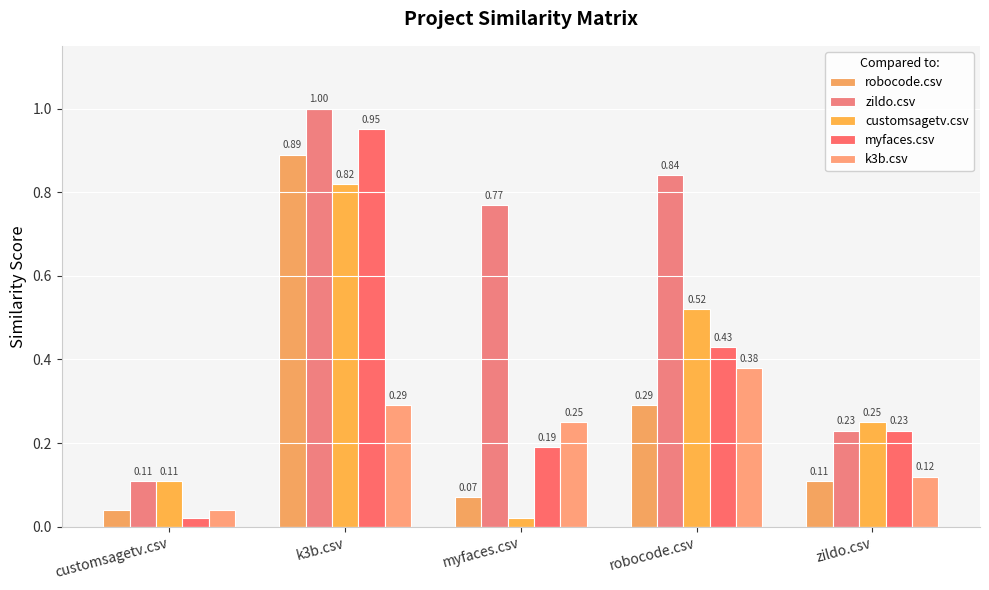

At which category is the sum across all series the highest?

k3b.csv